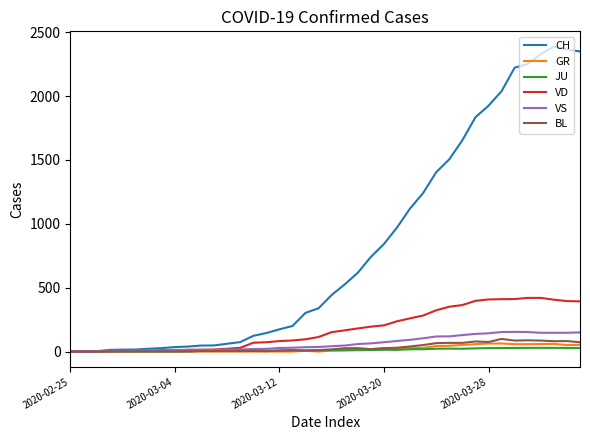

What is the difference between the maximum and minimum values in the JU series?

29